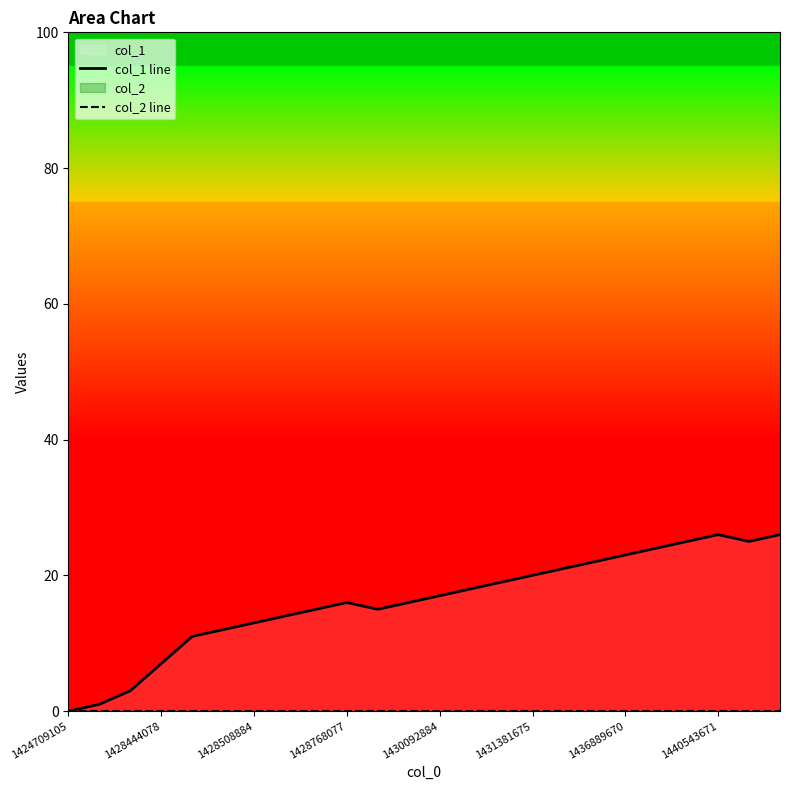

Between 20 and 21, which series saw the biggest shift?

col_1 line